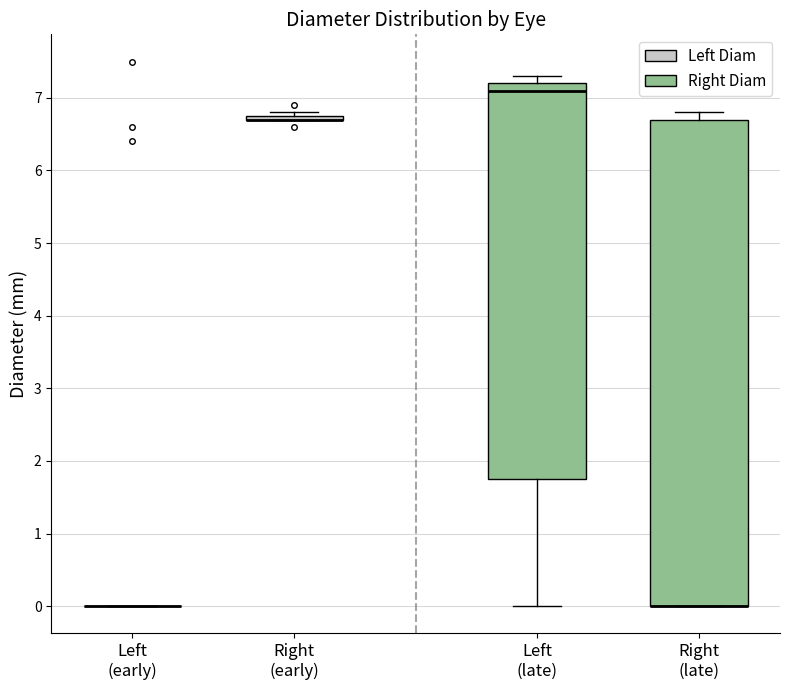

Where is the upper edge of the box for Left (late) on the y-axis? The values are not printed on the chart, so give them approximately, as read against the axis.

7.2